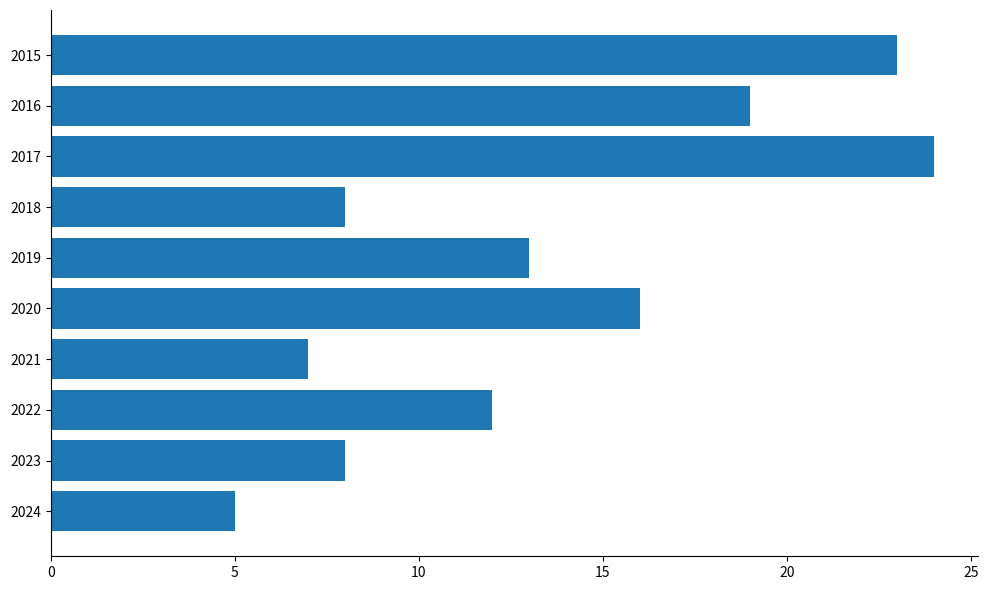

What is the value of the 9th bar from the top?

8